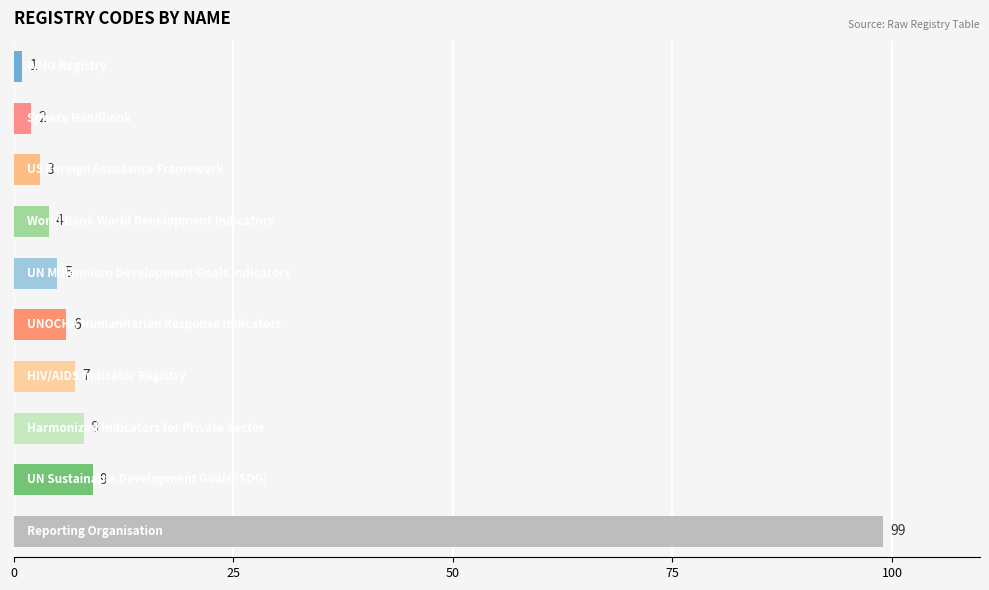

What is the value of the 8th bar from the top?

8